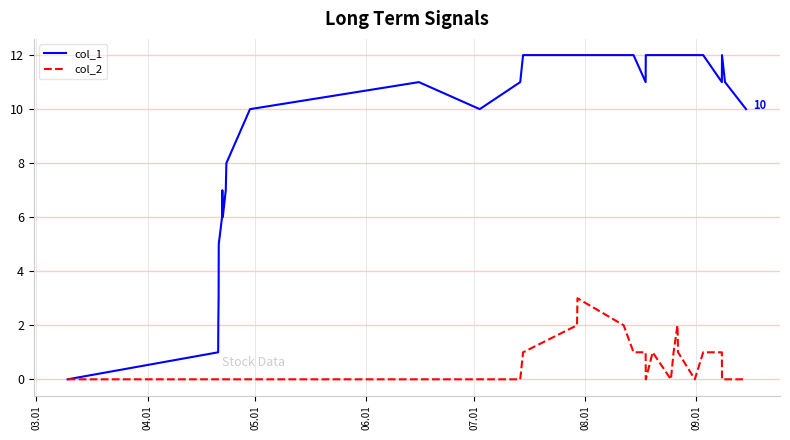

How many col_2 values are between 0 and 1?

28